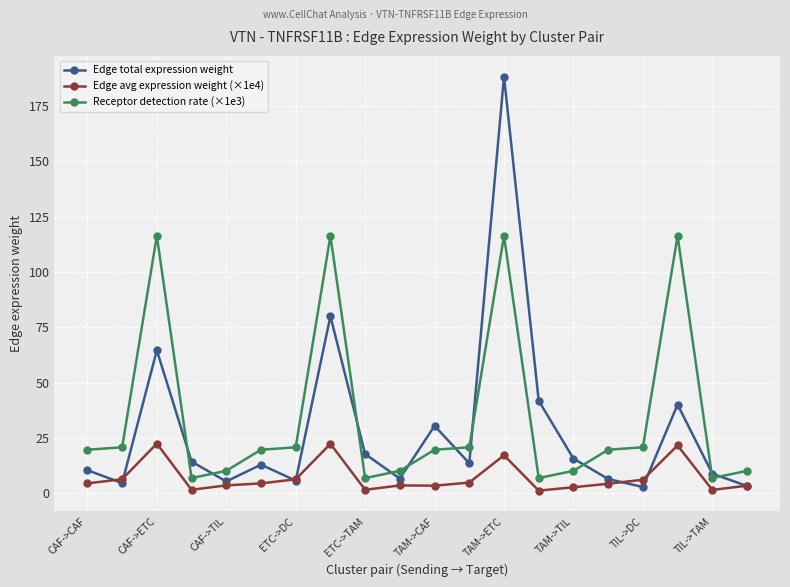

In Receptor detection rate (×1e3), how many points are higher than both neighbors (excluding endpoints)?

4